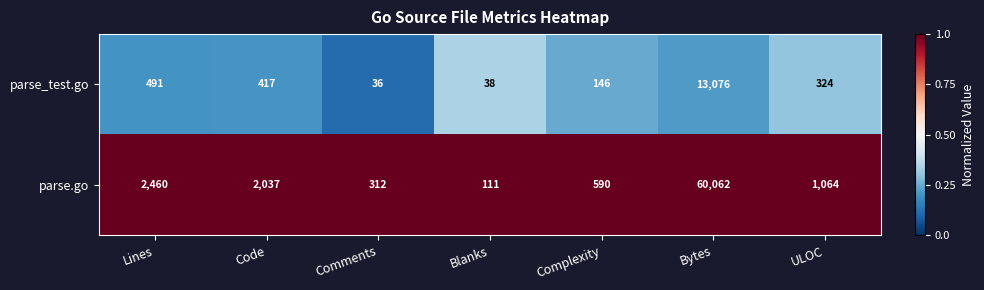

What is the spread (max minus min) of values at ULOC?

740